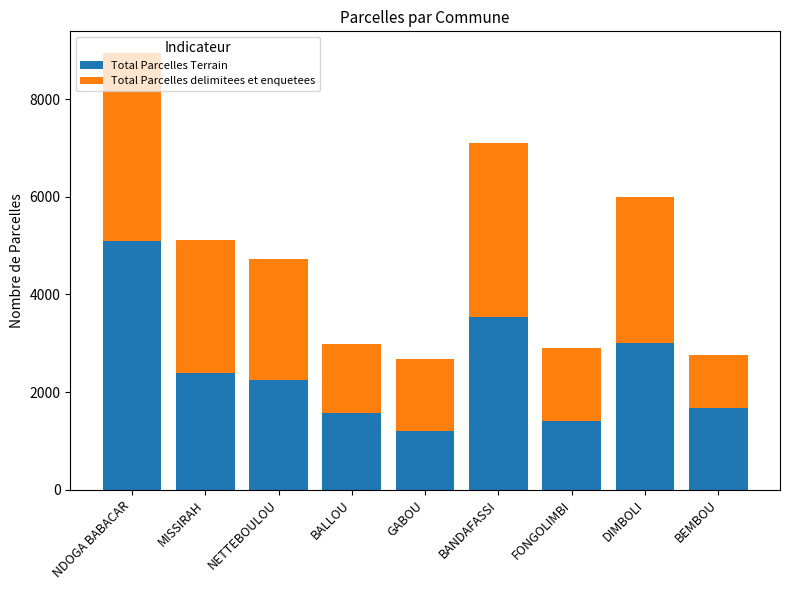

List the labels in order of Total Parcelles Terrain value, largest first.

NDOGA BABACAR, BANDAFASSI, DIMBOLI, MISSIRAH, NETTEBOULOU, BEMBOU, BALLOU, FONGOLIMBI, GABOU